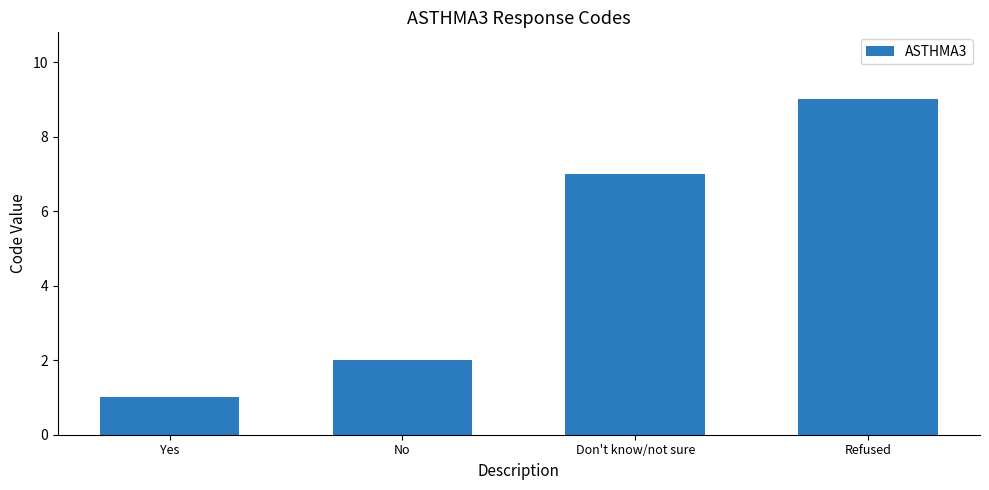

Is it true that the value at No is 0?

False